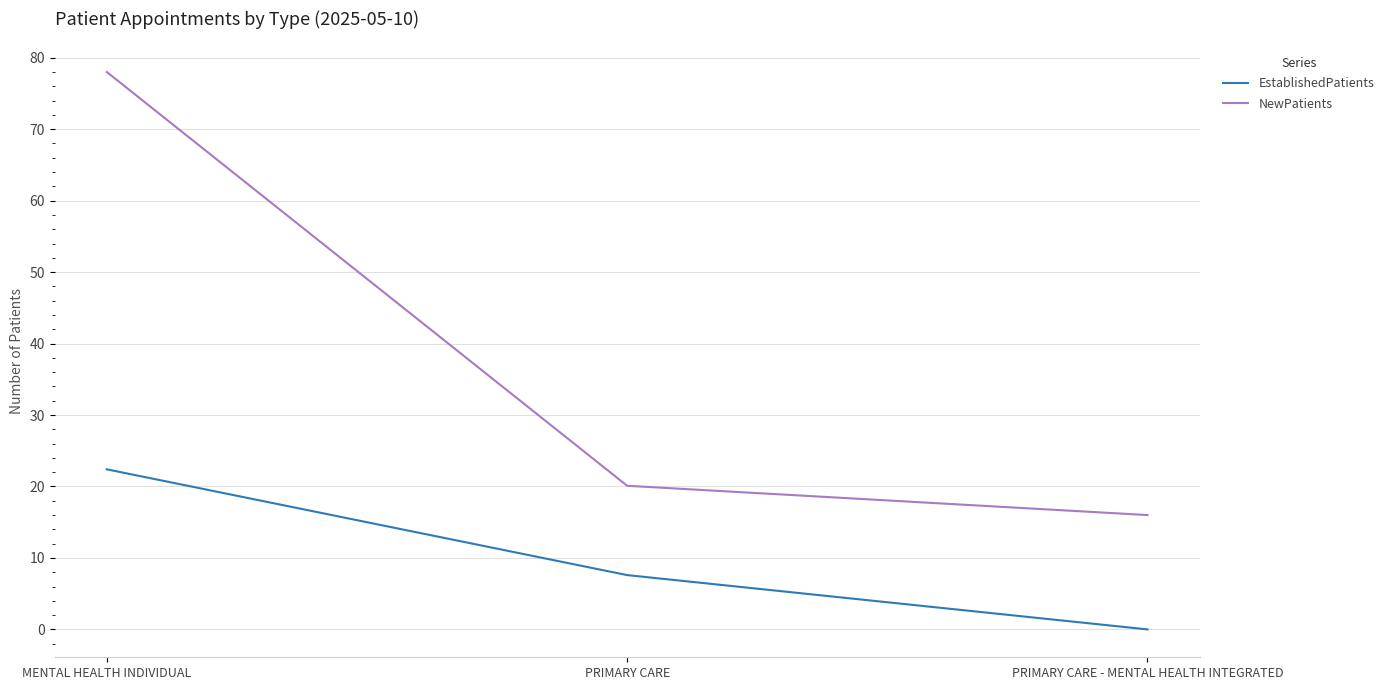

At which category is the sum across all series the highest?

MENTAL HEALTH INDIVIDUAL